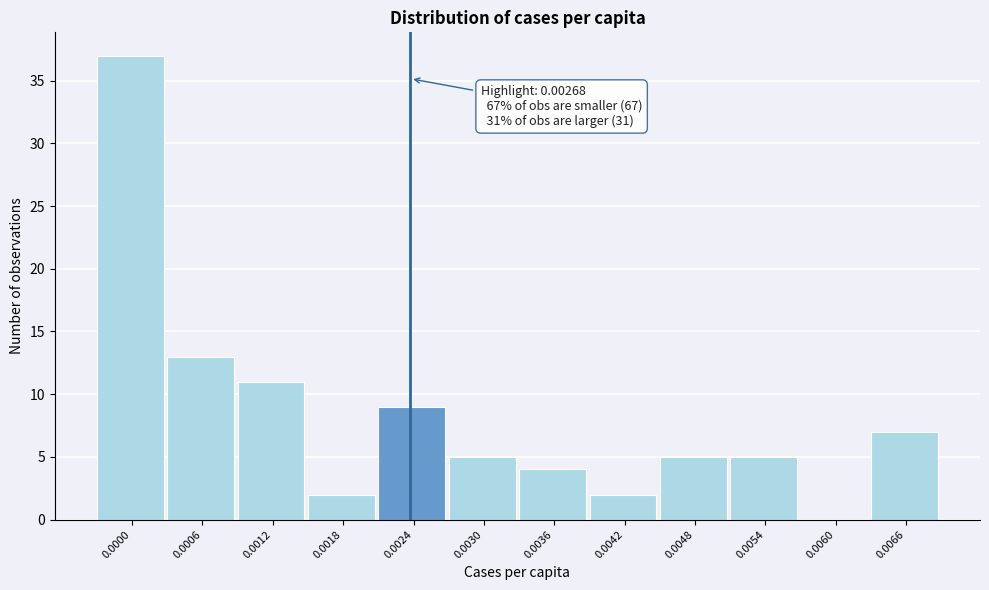

Reading left to right, list all the values displayed in this chart.

0.0000=37	0.0006=13	0.0012=11	0.0018=2	0.0024=9	0.0030=5	0.0036=4	0.0042=2	0.0048=5	0.0054=5	0.0060=0	0.0066=7